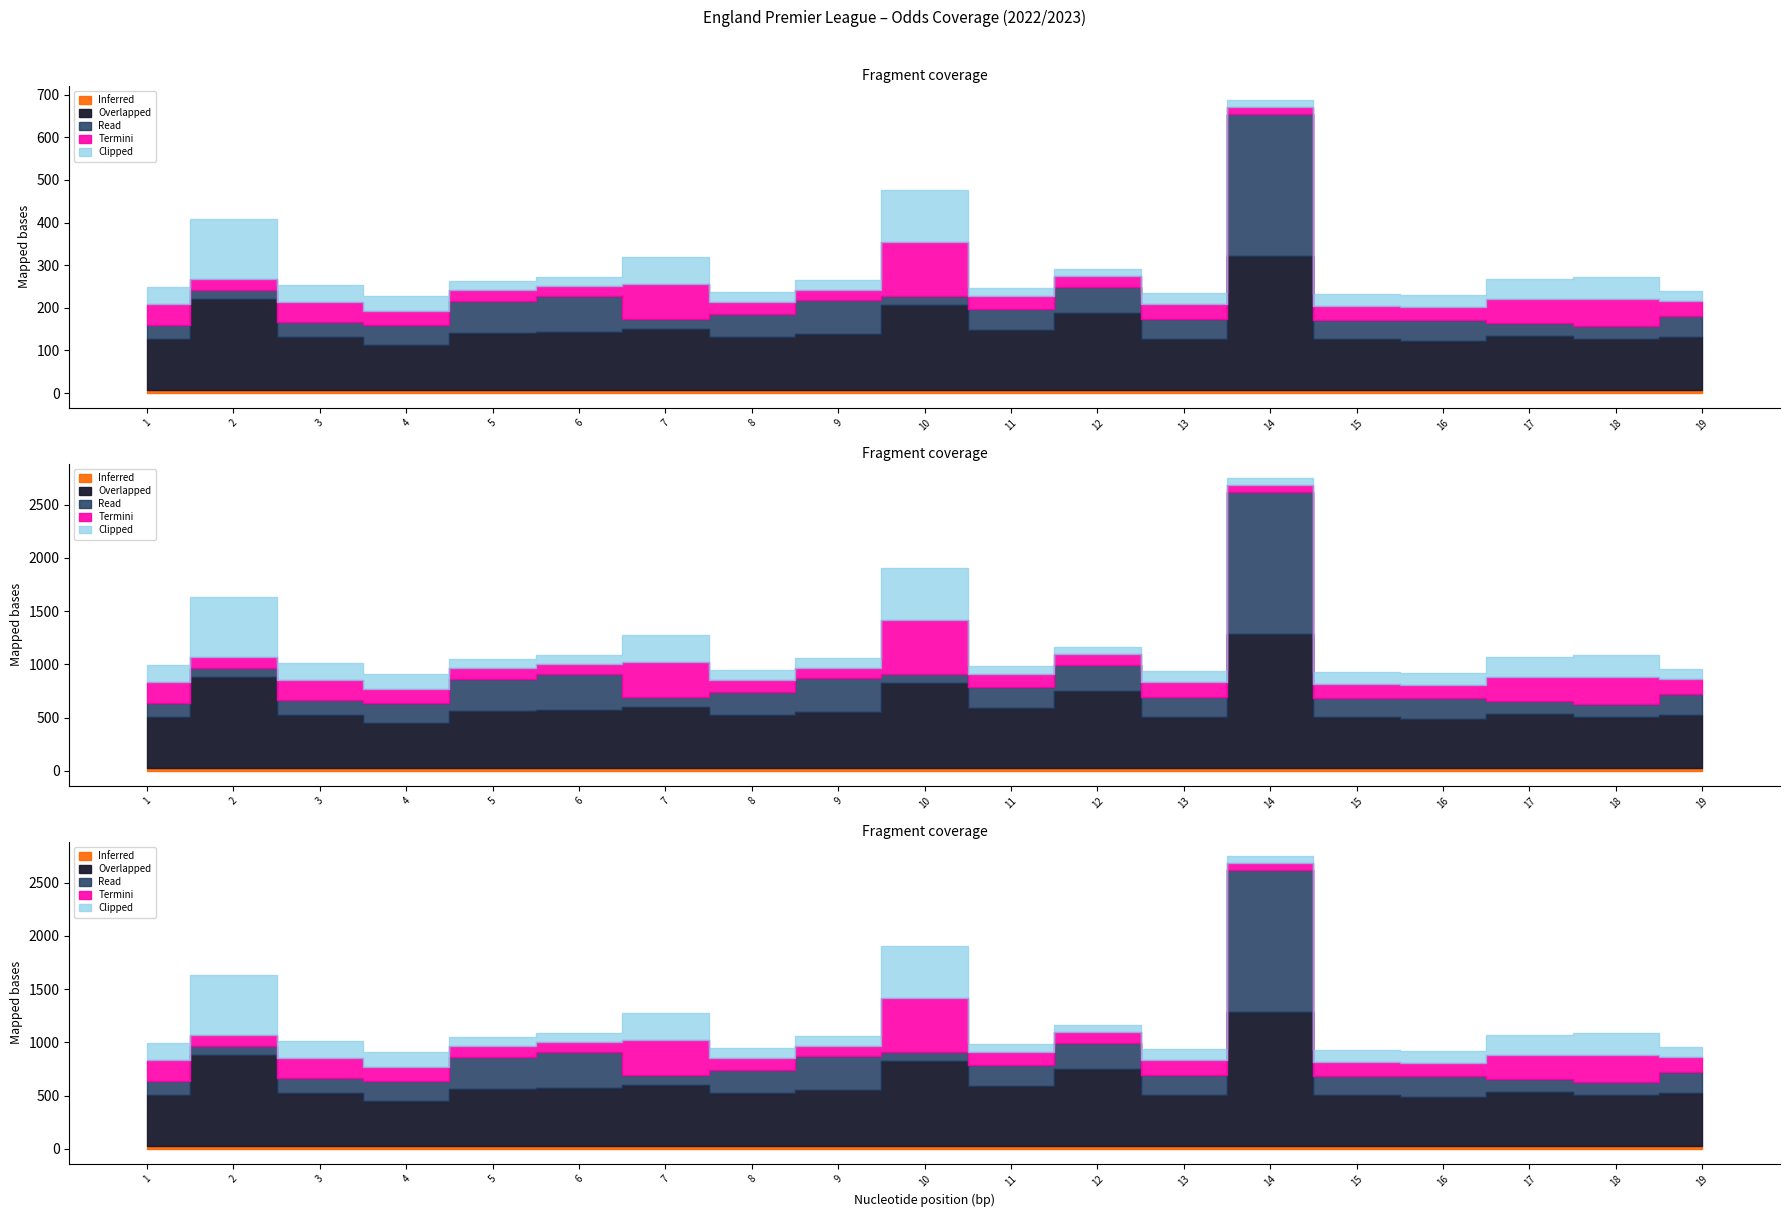

In Odds_Corners_H, how many points are higher than both neighbors (excluding endpoints)?

5